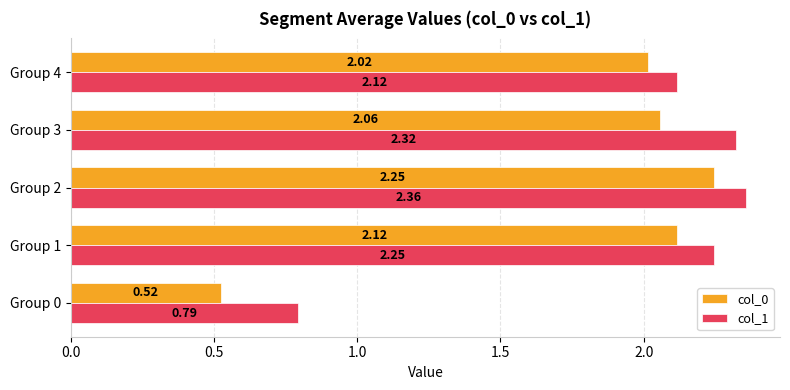

Which series changed the most between Group 1 and Group 3?

col_1